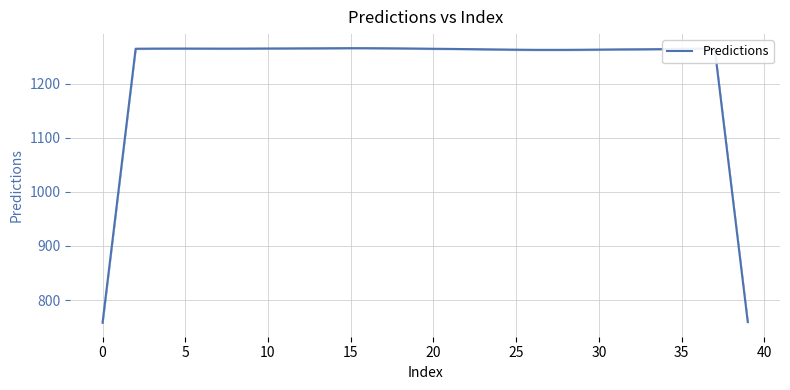

Count the number of data series in this chart.

1